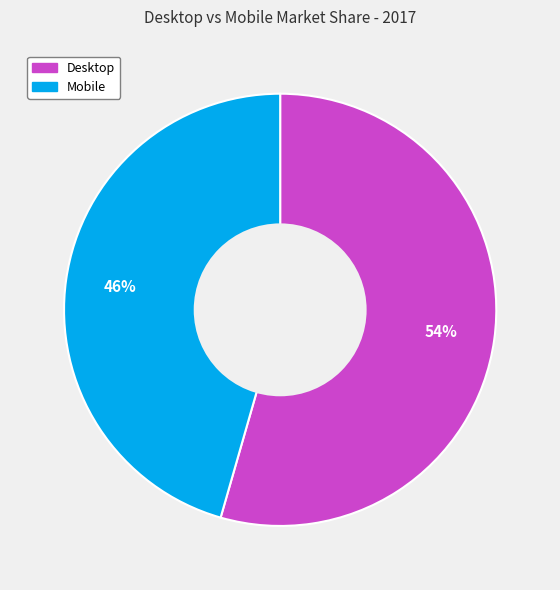

Rank the categories by value from highest to lowest.

Desktop, Mobile